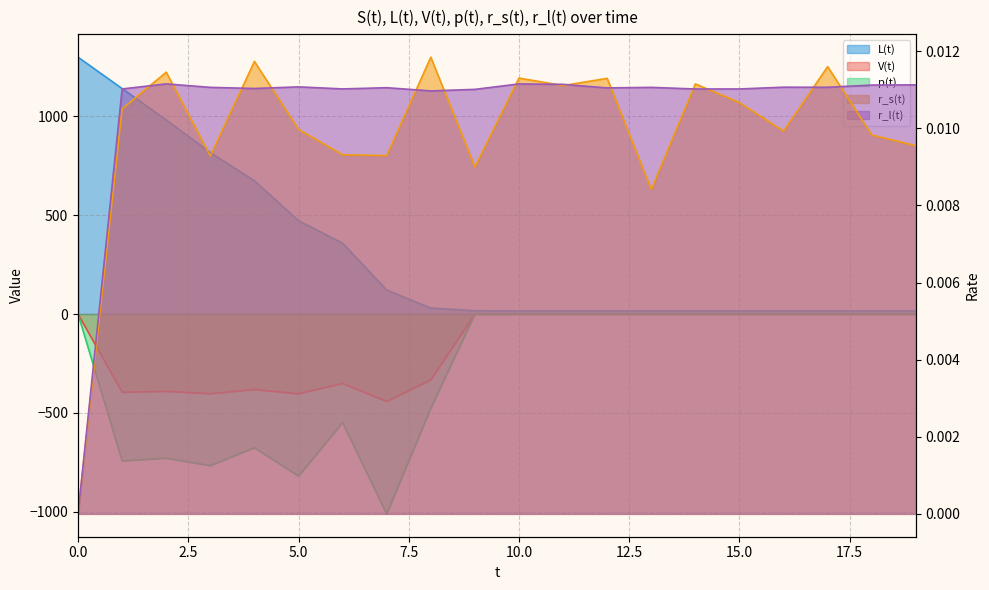

True or false: r_s(t) has more than 2 interior local peaks.

True